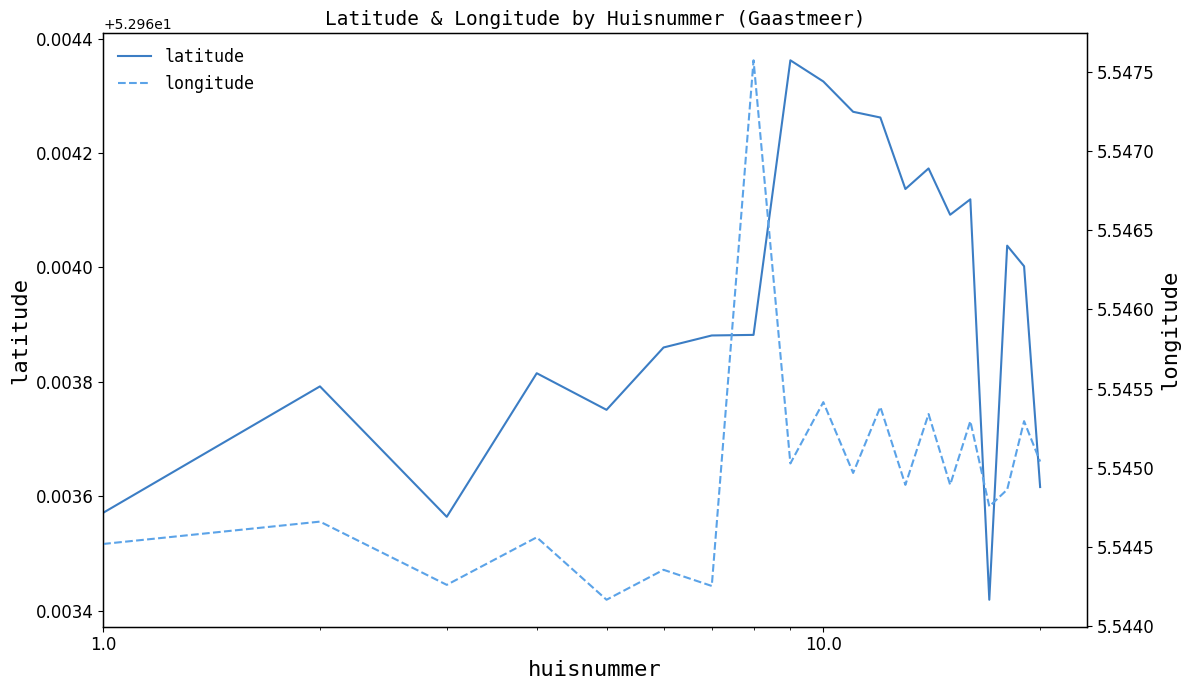

True or false: latitude and longitude intersect in this chart.

False